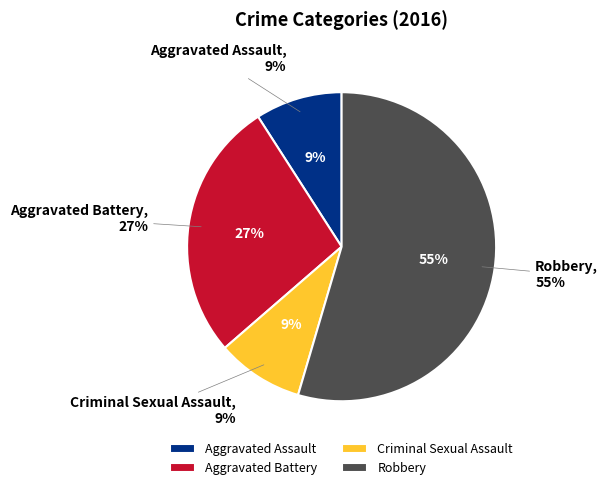

Between Criminal Sexual Assault and Aggravated Battery, which is larger?

Aggravated Battery